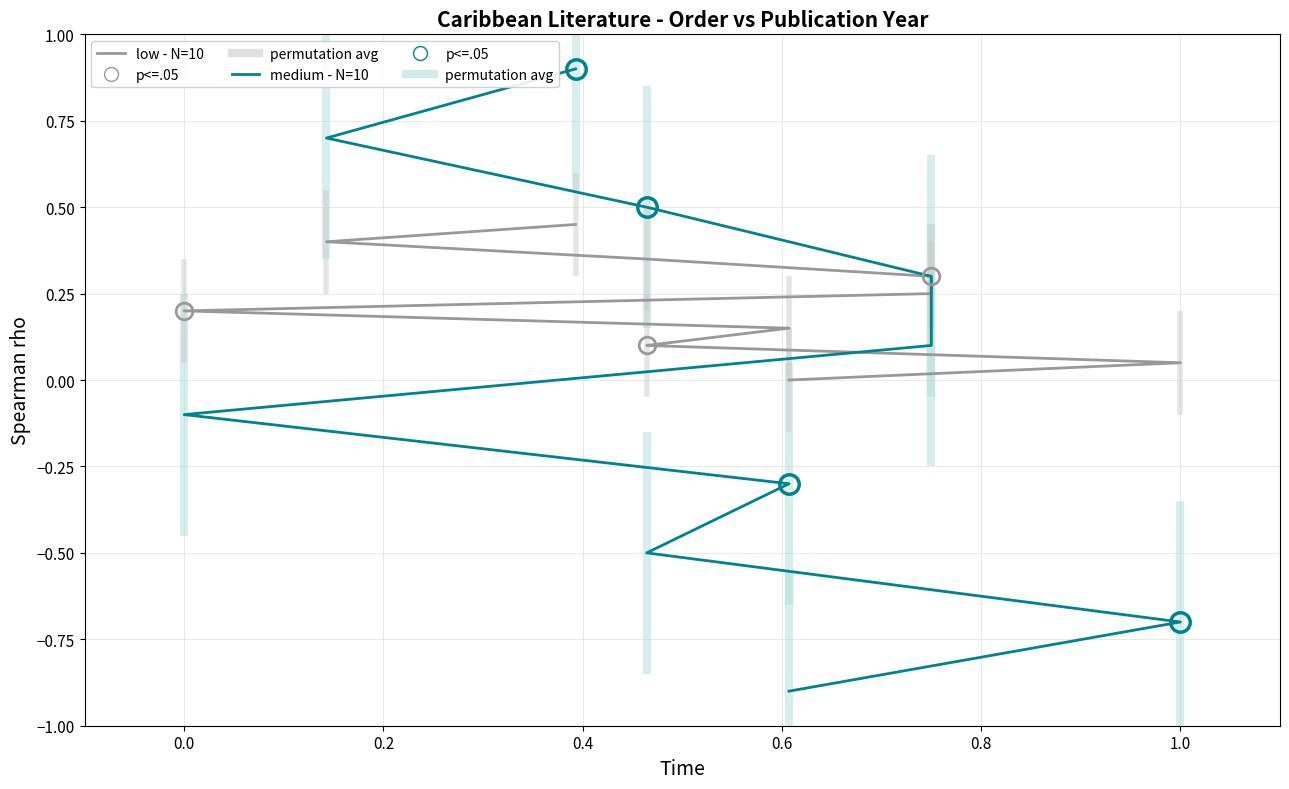

Is the value of medium - N=10 at −0.2 greater than the value of low - N=10 at 8?

No